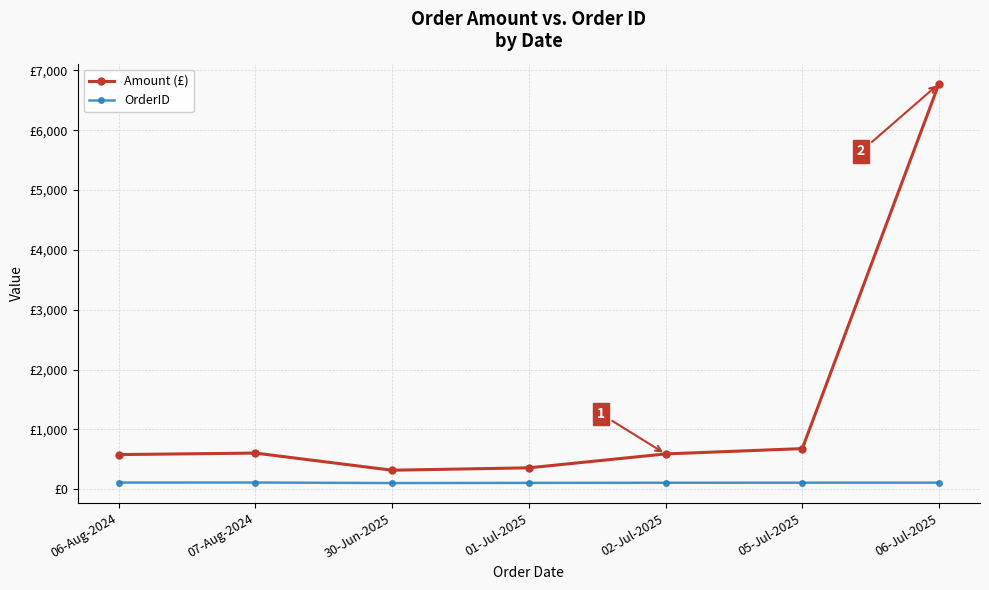

What are all the series names shown in the legend?

Amount (£), OrderID